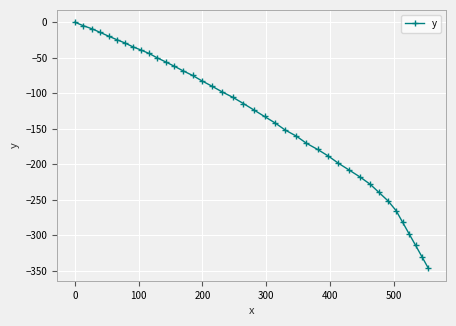

What is the sum of all values?

-5456.0